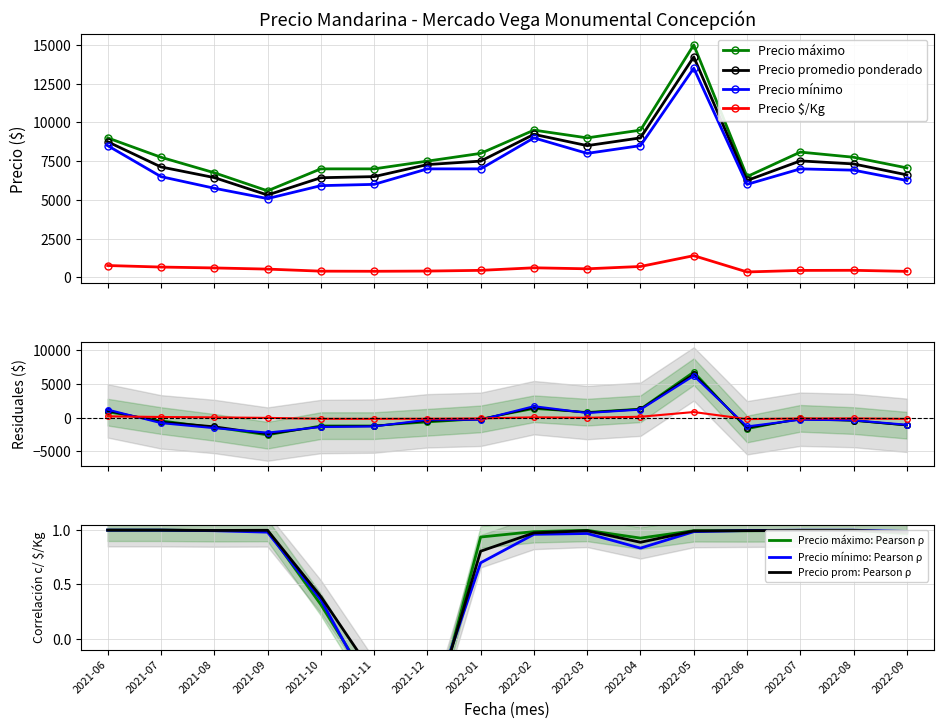

In Precio promedio ponderado, how many points are lower than both neighbors (excluding endpoints)?

3